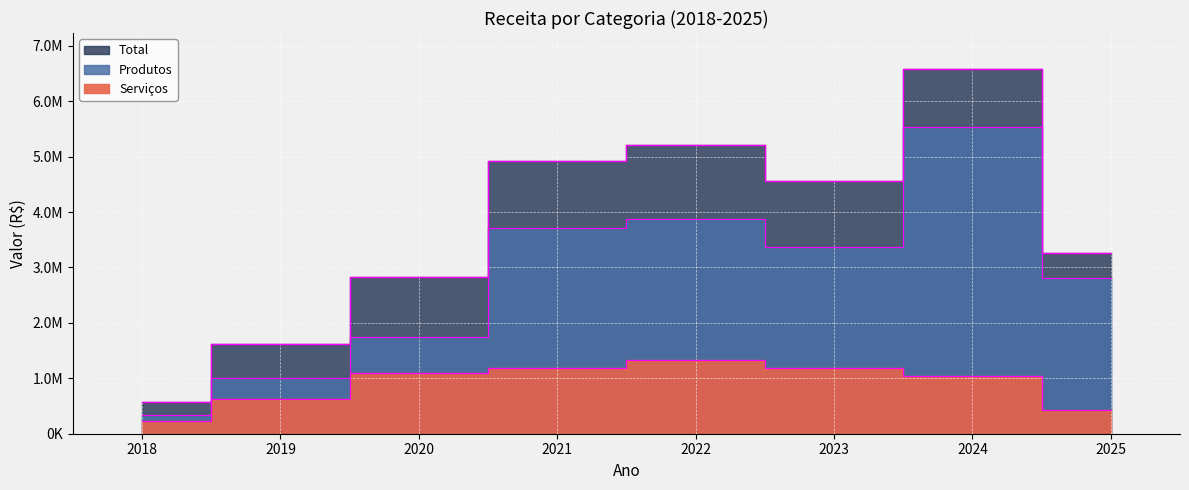

At which label does Produtos first exceed 3374358?

2021